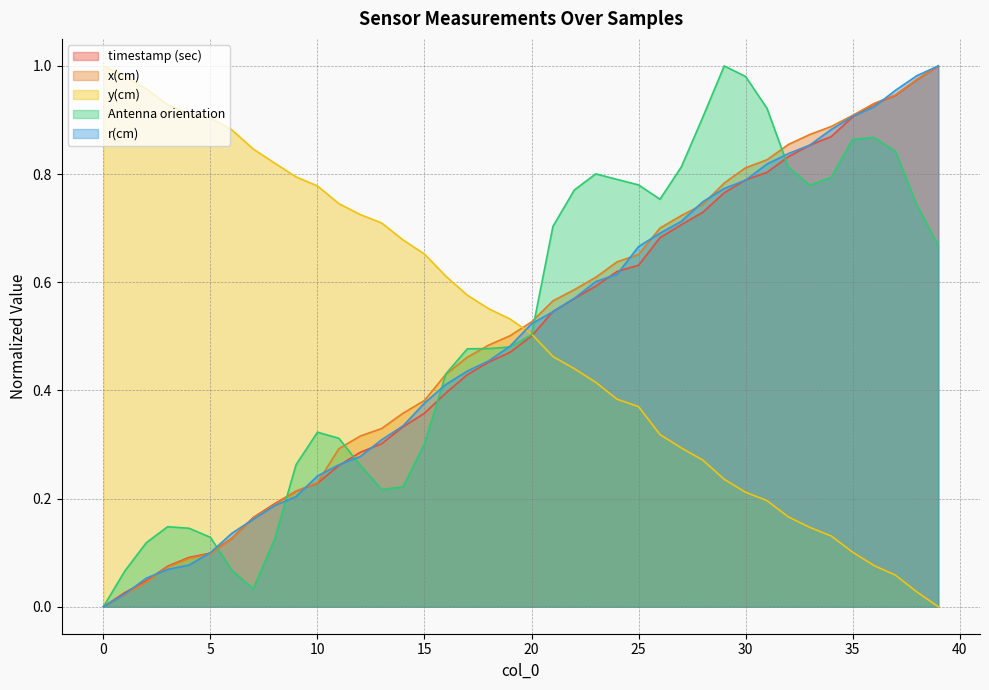

Does the chart display data point markers on the line(s)?

No